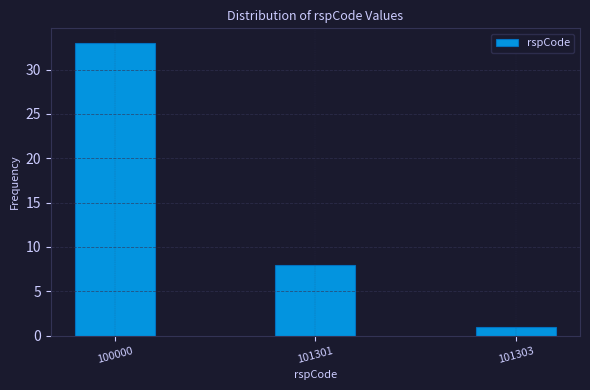

Reading left to right, transcribe all the data shown in this chart.

33	8	1